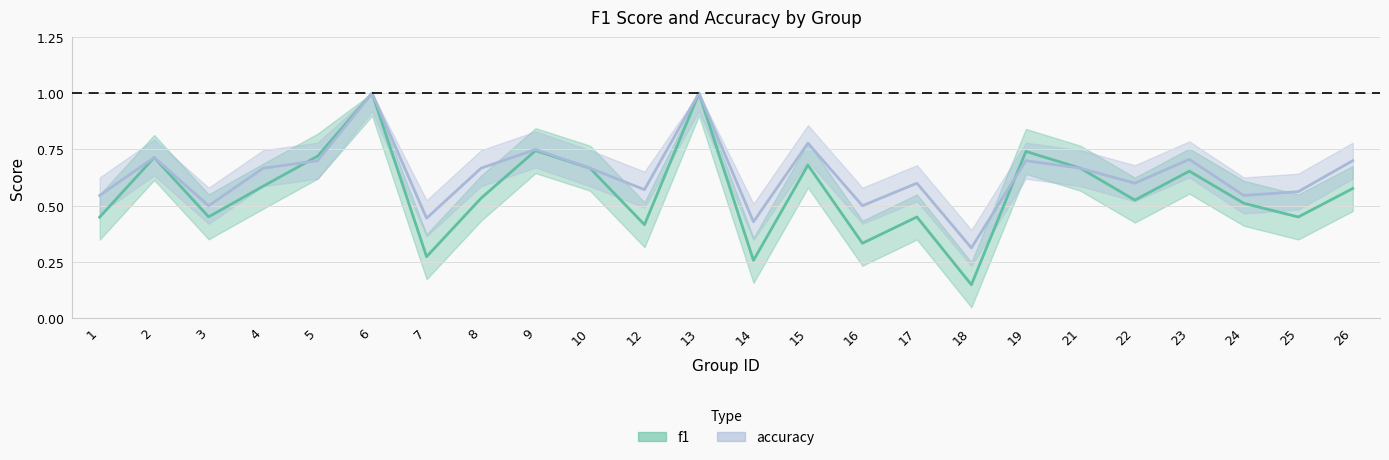

At which category is the sum across all series the highest?

6